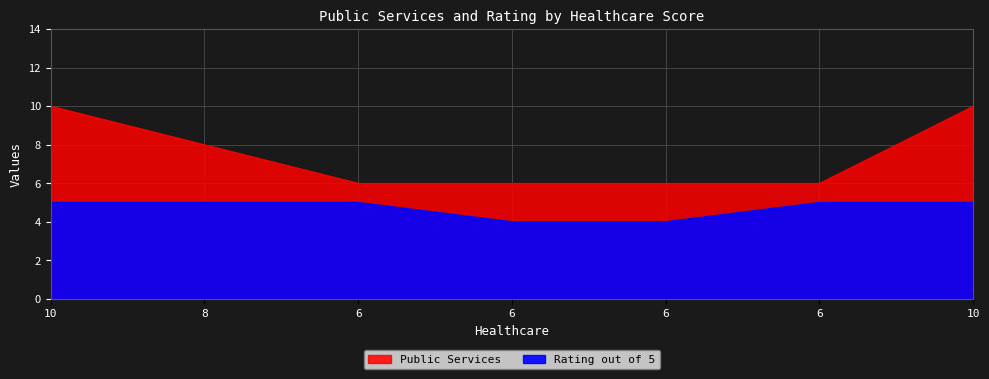

What is the difference between the Rating out of 5 values at 6 and 6?

1